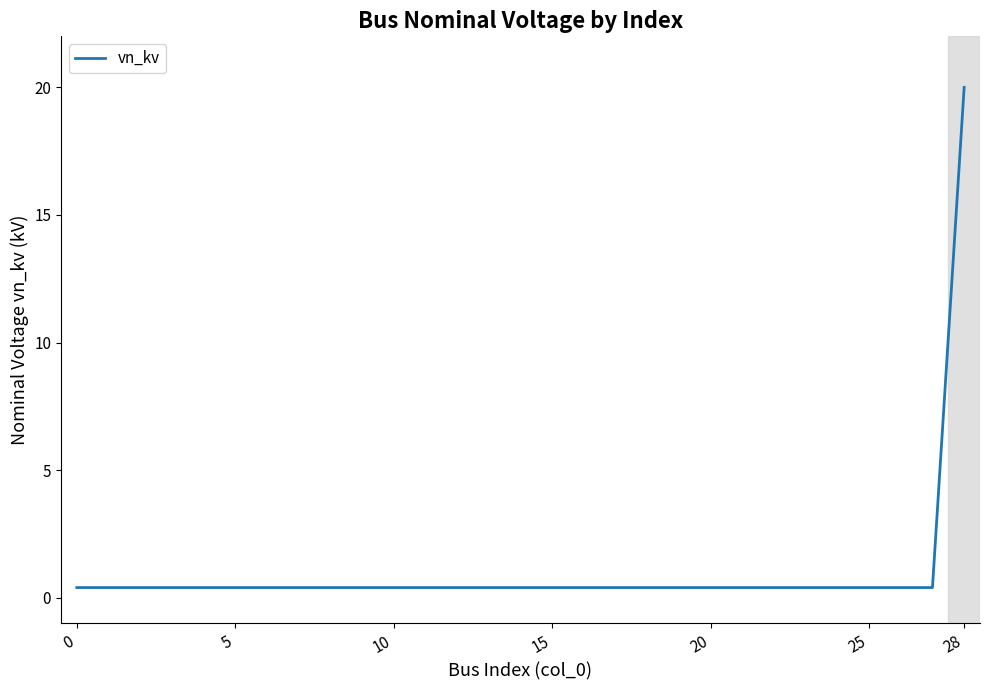

What is the maximum value shown in the chart?

20.0